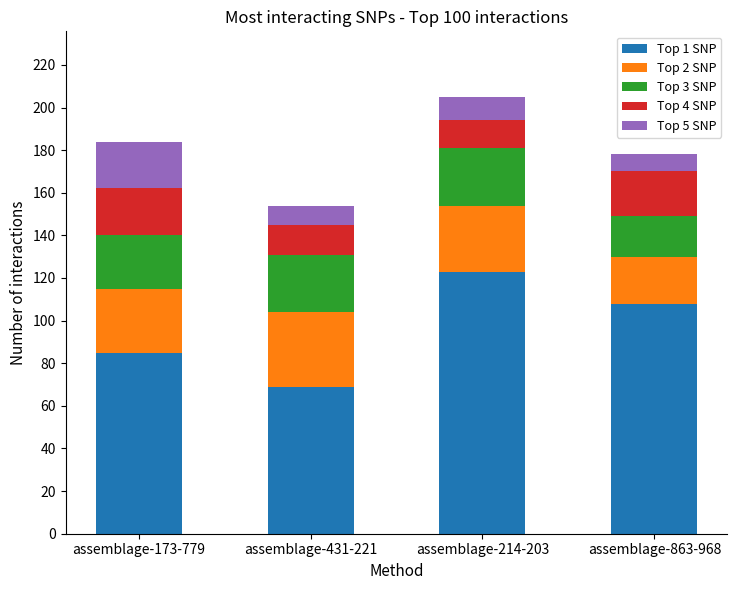

Reading right to left, transcribe the values for Top 1 SNP.

assemblage-863-968=108	assemblage-214-203=123	assemblage-431-221=69	assemblage-173-779=85